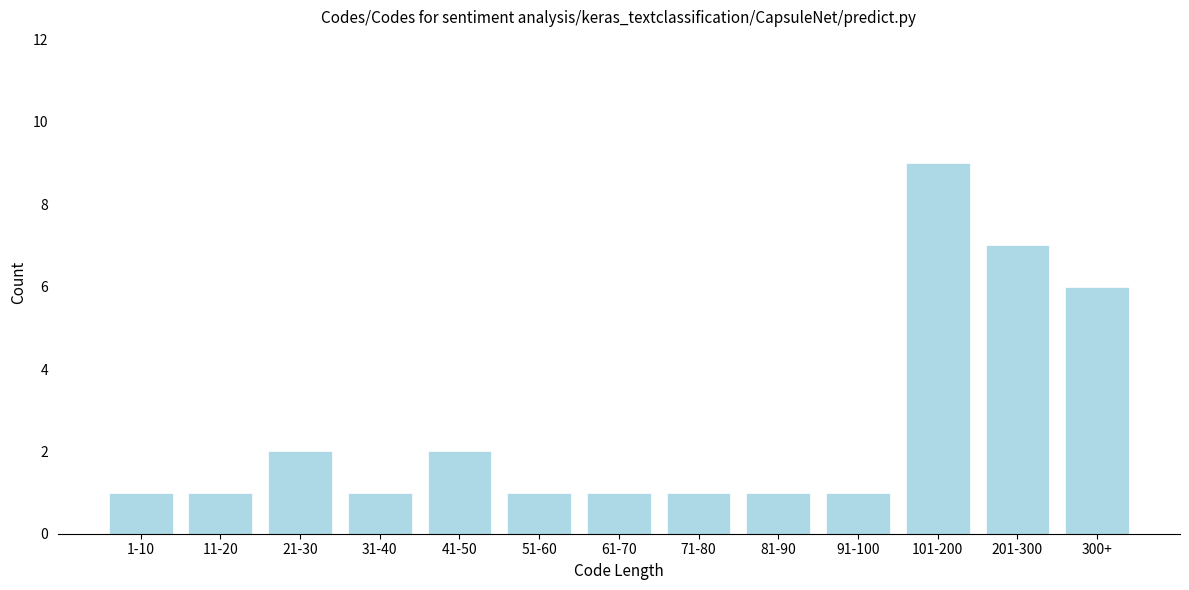

Reading right to left, list all the values displayed in this chart.

6	7	9	1	1	1	1	1	2	1	2	1	1